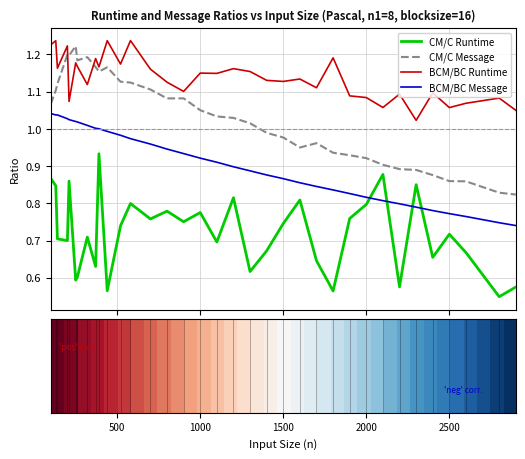

True or false: CM/C Runtime and BCM/BC Runtime cross at least once.

False